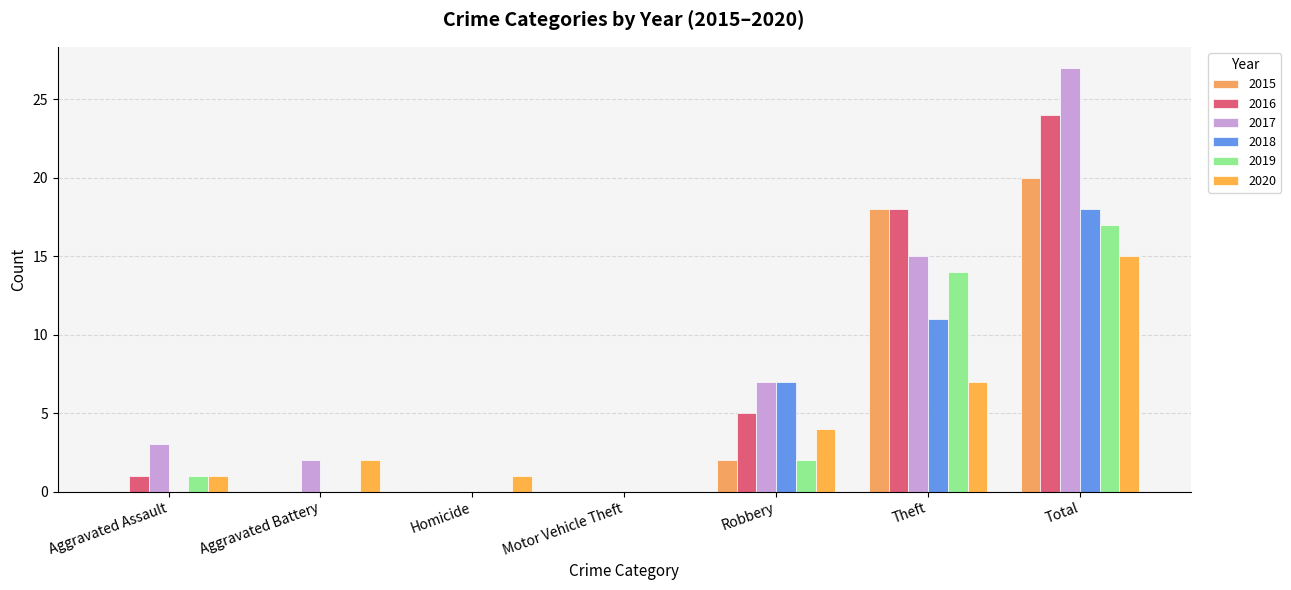

Which category has the lowest value in the 2017 series?

Homicide